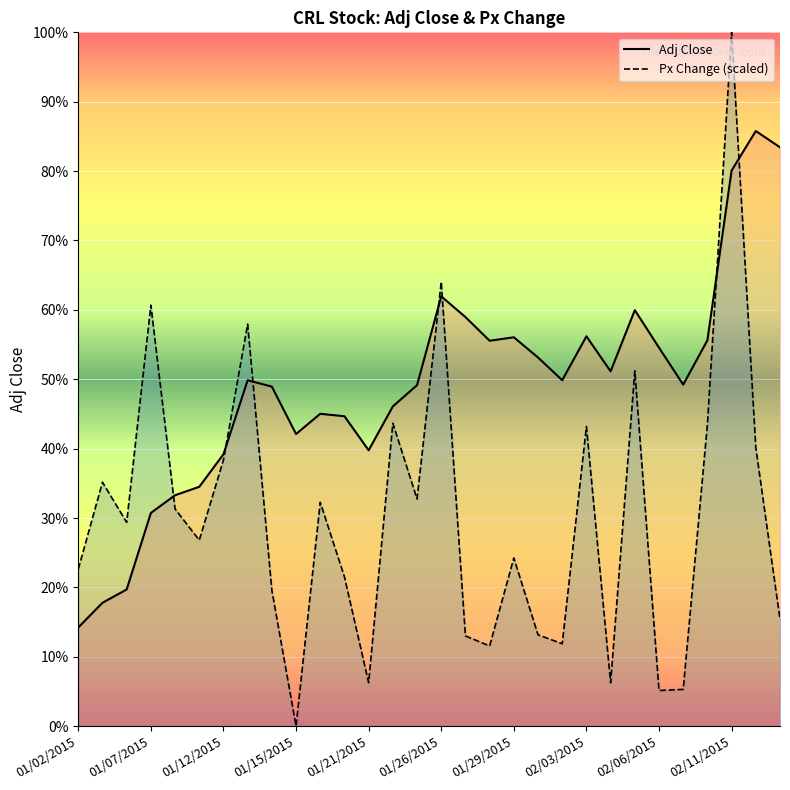

Reading left to right, transcribe all the data shown in this chart.

Adj Close: 01/02/2015=63.9	01/05/2015=64.4	01/06/2015=64.7	01/07/2015=66.2	01/08/2015=66.6	01/09/2015=66.7	01/12/2015=67.4	01/13/2015=68.9	01/14/2015=68.8	01/15/2015=67.8	01/16/2015=68.2	01/20/2015=68.2	01/21/2015=67.5	01/22/2015=68.4	01/23/2015=68.8	01/26/2015=70.6	01/27/2015=70.2	01/28/2015=69.7	01/29/2015=69.8	01/30/2015=69.3	02/02/2015=68.9	02/03/2015=69.8	02/04/2015=69.1	02/05/2015=70.3	02/06/2015=69.5	02/09/2015=68.8	02/10/2015=69.7	02/11/2015=73.1	02/12/2015=73.9	02/13/2015=73.6
Px Change: 01/02/2015=65.1	01/05/2015=66.8	01/06/2015=66.0	01/07/2015=70.4	01/08/2015=66.3	01/09/2015=65.6	01/12/2015=67.3	01/13/2015=70.0	01/14/2015=64.6	01/15/2015=61.9	01/16/2015=66.4	01/20/2015=64.9	01/21/2015=62.8	01/22/2015=68.0	01/23/2015=66.5	01/26/2015=70.9	01/27/2015=63.7	01/28/2015=63.5	01/29/2015=65.3	01/30/2015=63.7	02/02/2015=63.6	02/03/2015=68.0	02/04/2015=62.8	02/05/2015=69.1	02/06/2015=62.6	02/09/2015=62.6	02/10/2015=68.0	02/11/2015=75.9	02/12/2015=67.5	02/13/2015=64.0